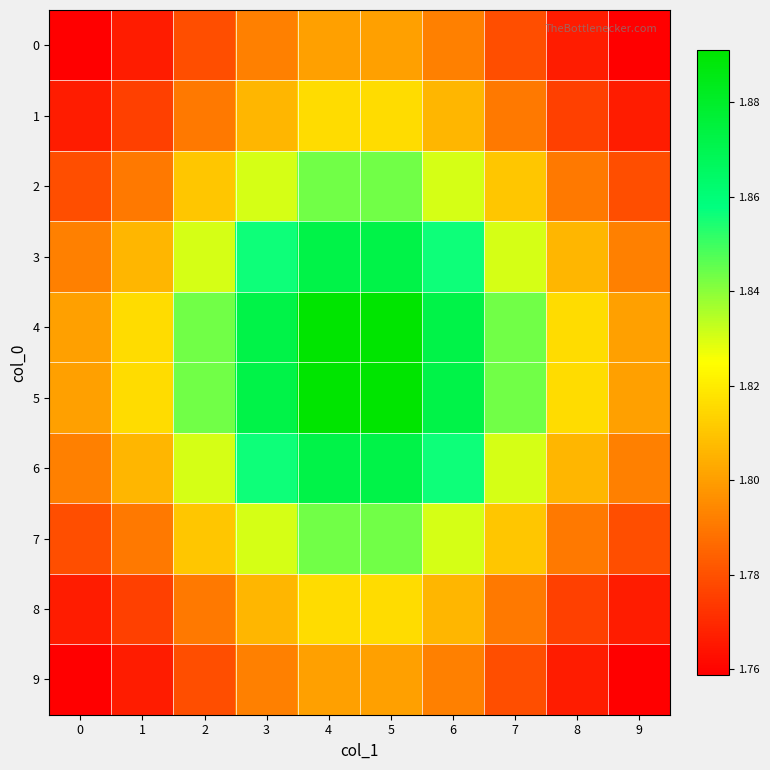

Reading right to left, list all the values displayed in this chart.

0: 9=1.8	8=1.8	7=1.8	6=1.8	5=1.8	4=1.8	3=1.8	2=1.8	1=1.8	0=1.8
1: 9=1.8	8=1.8	7=1.8	6=1.8	5=1.8	4=1.8	3=1.8	2=1.8	1=1.8	0=1.8
2: 9=1.8	8=1.8	7=1.8	6=1.8	5=1.8	4=1.8	3=1.8	2=1.8	1=1.8	0=1.8
3: 9=1.8	8=1.8	7=1.8	6=1.9	5=1.9	4=1.9	3=1.9	2=1.8	1=1.8	0=1.8
4: 9=1.8	8=1.8	7=1.8	6=1.9	5=1.9	4=1.9	3=1.9	2=1.8	1=1.8	0=1.8
5: 9=1.8	8=1.8	7=1.8	6=1.9	5=1.9	4=1.9	3=1.9	2=1.8	1=1.8	0=1.8
6: 9=1.8	8=1.8	7=1.8	6=1.9	5=1.9	4=1.9	3=1.9	2=1.8	1=1.8	0=1.8
7: 9=1.8	8=1.8	7=1.8	6=1.8	5=1.8	4=1.8	3=1.8	2=1.8	1=1.8	0=1.8
8: 9=1.8	8=1.8	7=1.8	6=1.8	5=1.8	4=1.8	3=1.8	2=1.8	1=1.8	0=1.8
9: 9=1.8	8=1.8	7=1.8	6=1.8	5=1.8	4=1.8	3=1.8	2=1.8	1=1.8	0=1.8